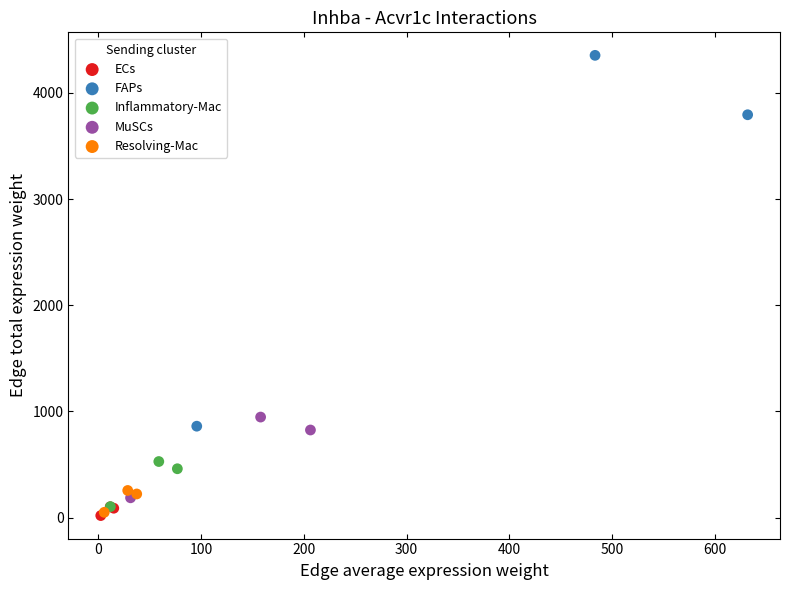

Which series has the largest Y range (max minus min)?

FAPs